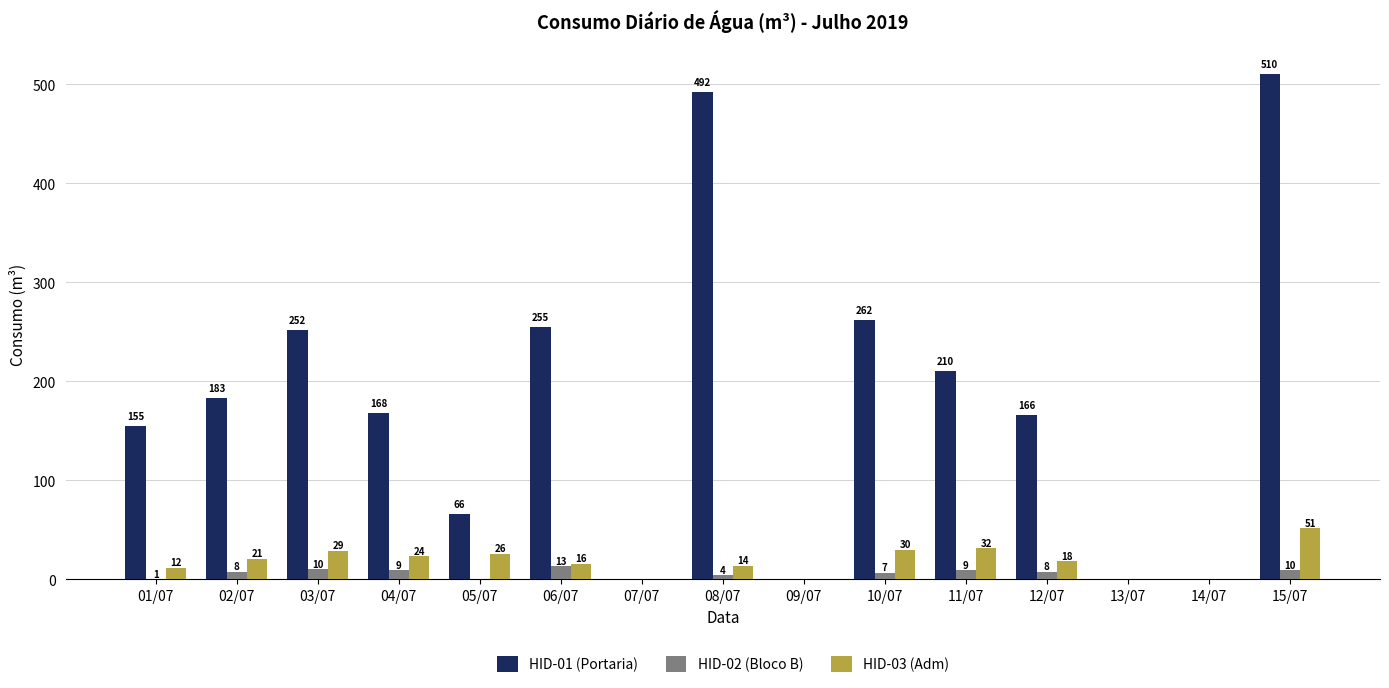

Reading right to left, transcribe all the data shown in this chart.

HID-01 (Portaria): 15/07=510.0	14/07=0.0	13/07=0.0	12/07=166.0	11/07=210.0	10/07=262.0	09/07=0.0	08/07=492.0	07/07=0.0	06/07=255.0	05/07=66.0	04/07=168.0	03/07=252.0	02/07=183.0	01/07=155.0
HID-02 (Bloco B): 15/07=9.7	14/07=0.0	13/07=0.0	12/07=7.8	11/07=9.2	10/07=6.9	09/07=0.0	08/07=4.0	07/07=0.0	06/07=13.1	05/07=0.0	04/07=9.3	03/07=10.2	02/07=7.9	01/07=0.6
HID-03 (Adm): 15/07=51.4	14/07=0.0	13/07=0.0	12/07=18.3	11/07=31.6	10/07=29.6	09/07=0.0	08/07=13.9	07/07=0.0	06/07=15.6	05/07=25.6	04/07=23.5	03/07=28.7	02/07=20.9	01/07=11.7